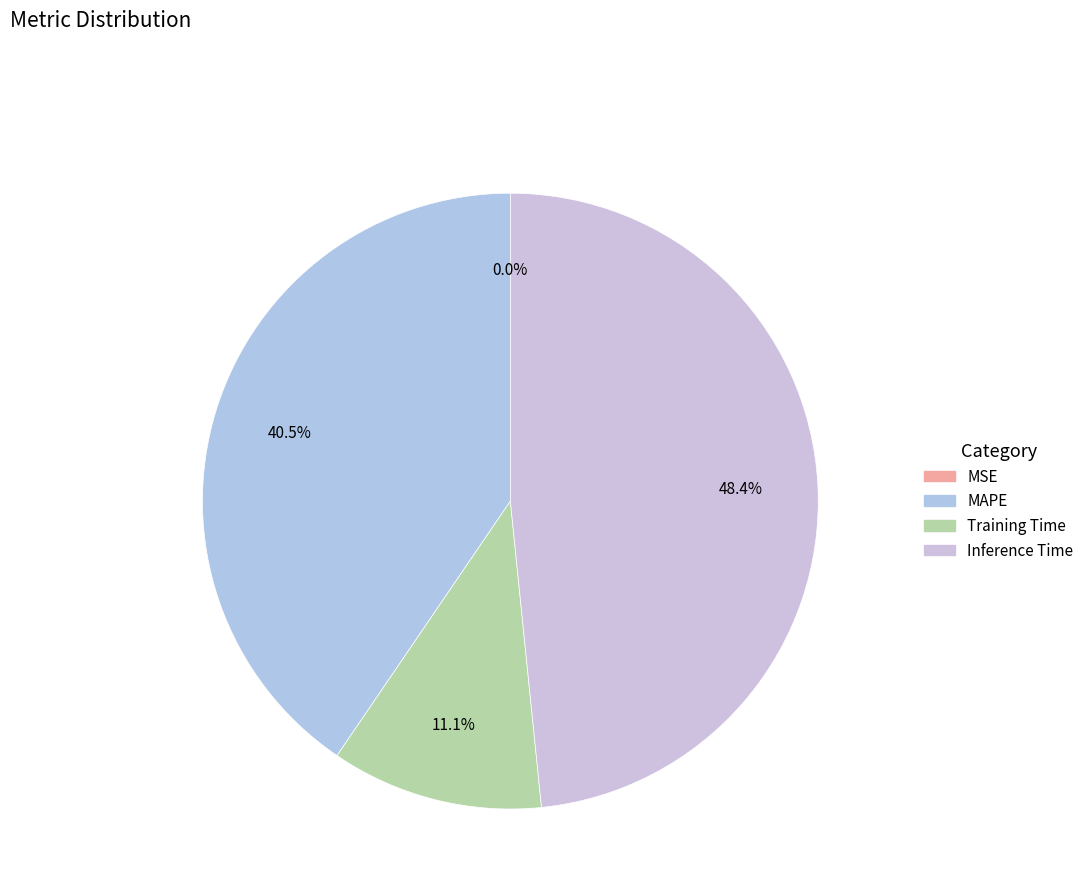

Which has a higher value, MSE or Training Time?

Training Time